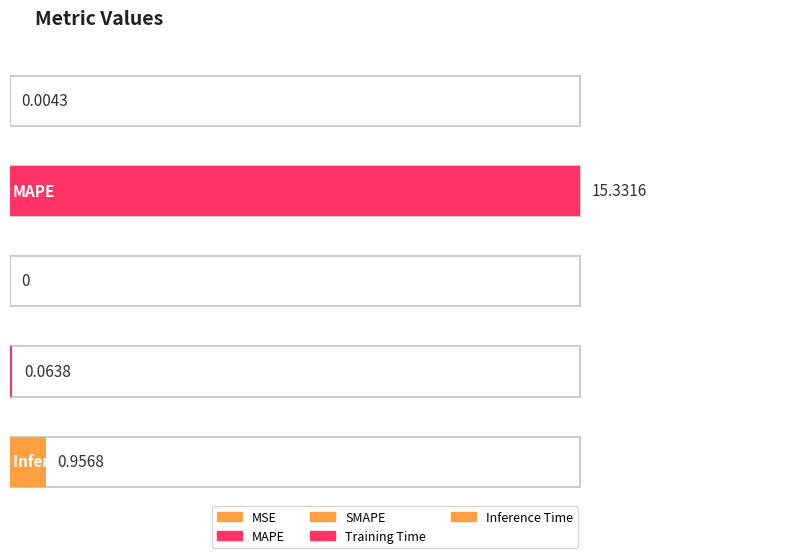

What is the greatest value displayed?

15.3